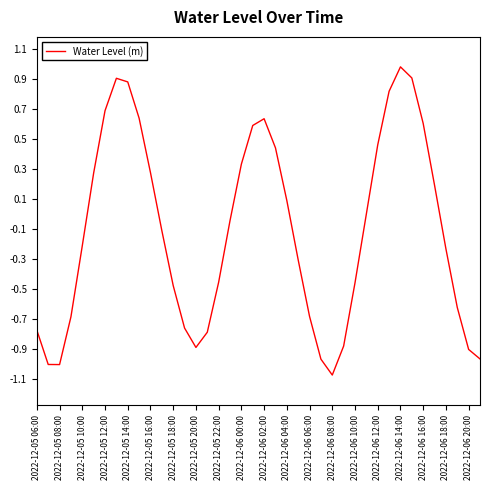

What is the greatest value displayed?

1.0